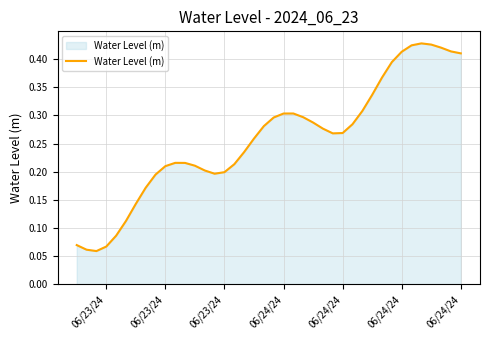

How many lines are shown in the chart?

1